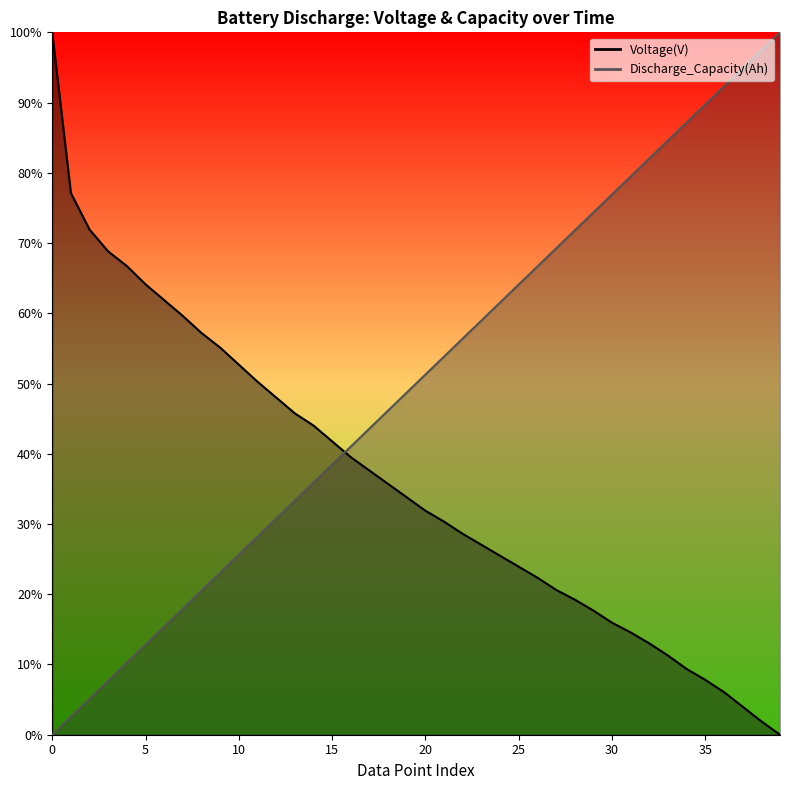

Between 20 and 15, which is larger?

15